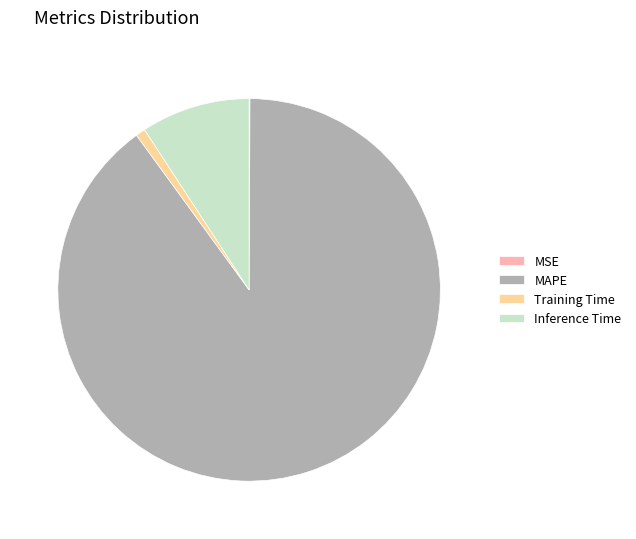

What is the largest slice in the pie chart?

MAPE